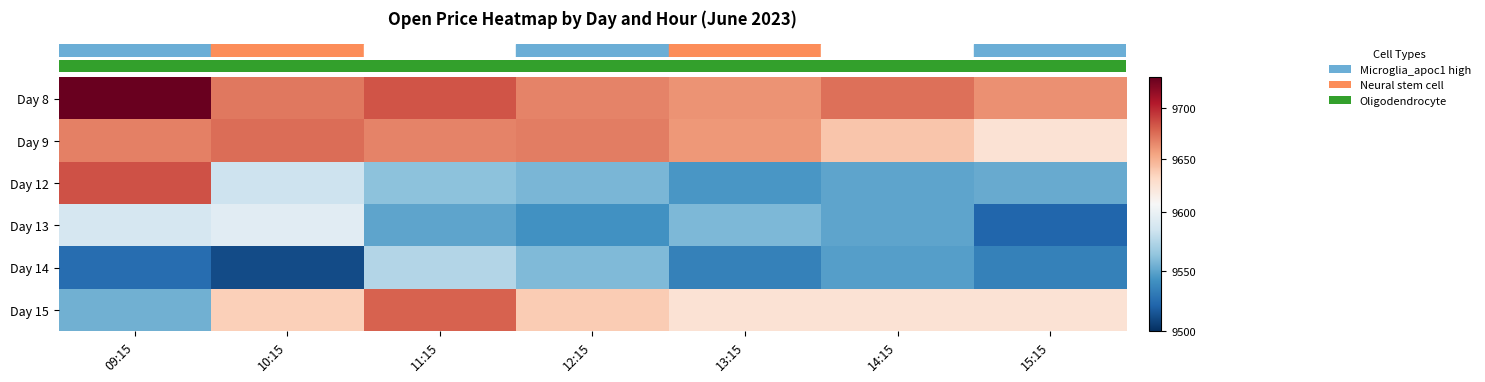

How many distinct data groups are displayed?

6